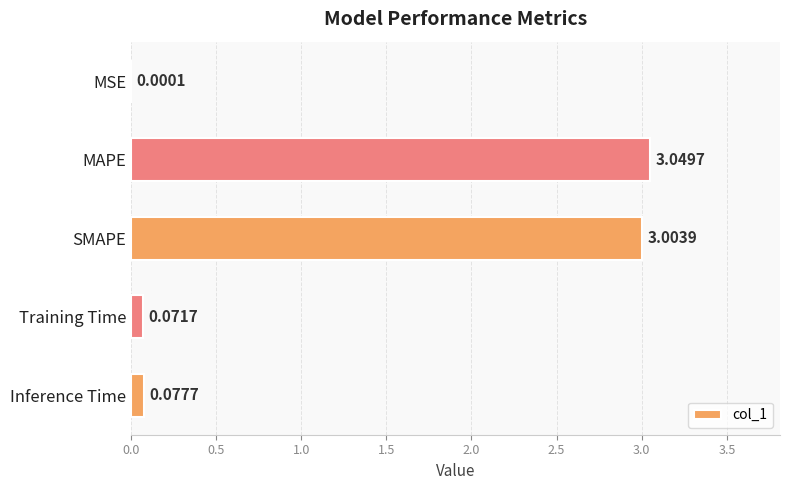

How many series are shown in this chart?

1